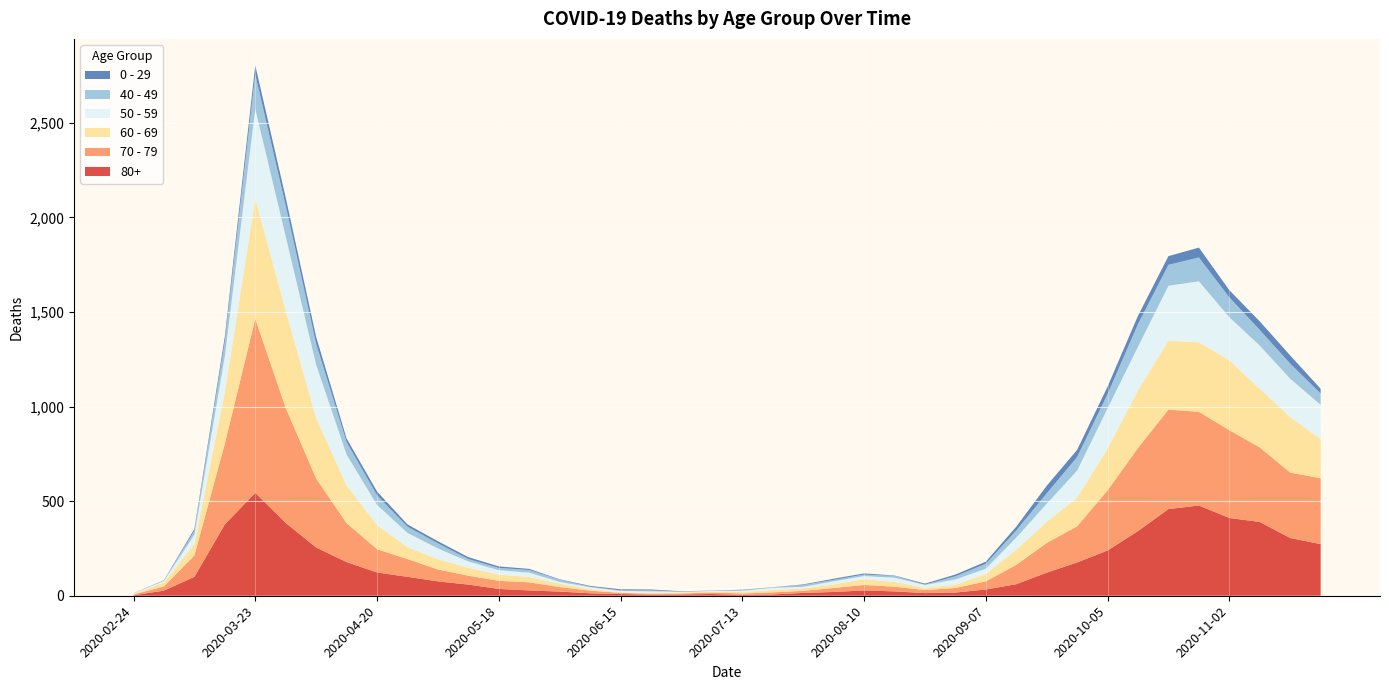

Reading left to right, extract all data points from this chart.

80+: 2020-02-24=3	2020-03-02=27	2020-03-09=100	2020-03-16=377	2020-03-23=544	2020-03-30=385	2020-04-06=255	2020-04-13=178	2020-04-20=123	2020-04-27=100	2020-05-04=76	2020-05-11=59	2020-05-18=36	2020-05-25=28	2020-06-01=22	2020-06-08=13	2020-06-15=9	2020-06-22=6	2020-06-29=7	2020-07-06=9	2020-07-13=5	2020-07-20=7	2020-07-27=15	2020-08-03=20	2020-08-10=28	2020-08-17=23	2020-08-24=14	2020-08-31=17	2020-09-07=33	2020-09-14=61	2020-09-21=122	2020-09-28=176	2020-10-05=239	2020-10-12=342	2020-10-19=458	2020-10-26=477	2020-11-02=411	2020-11-09=390	2020-11-16=305	2020-11-23=273
70 - 79: 2020-02-24=4	2020-03-02=22	2020-03-09=113	2020-03-16=427	2020-03-23=920	2020-03-30=608	2020-04-06=365	2020-04-13=206	2020-04-20=123	2020-04-27=94	2020-05-04=63	2020-05-11=47	2020-05-18=43	2020-05-25=43	2020-06-01=24	2020-06-08=14	2020-06-15=6	2020-06-22=5	2020-06-29=5	2020-07-06=8	2020-07-13=7	2020-07-20=11	2020-07-27=11	2020-08-03=21	2020-08-10=29	2020-08-17=25	2020-08-24=16	2020-08-31=24	2020-09-07=43	2020-09-14=102	2020-09-21=157	2020-09-28=191	2020-10-05=318	2020-10-12=439	2020-10-19=526	2020-10-26=495	2020-11-02=464	2020-11-09=394	2020-11-16=346	2020-11-23=348
60 - 69: 2020-02-24=2	2020-03-02=22	2020-03-09=61	2020-03-16=272	2020-03-23=634	2020-03-30=514	2020-04-06=320	2020-04-13=199	2020-04-20=128	2020-04-27=63	2020-05-04=54	2020-05-11=42	2020-05-18=33	2020-05-25=28	2020-06-01=18	2020-06-08=8	2020-06-15=3	2020-06-22=3	2020-06-29=6	2020-07-06=3	2020-07-13=8	2020-07-20=12	2020-07-27=13	2020-08-03=19	2020-08-10=31	2020-08-17=25	2020-08-24=12	2020-08-31=17	2020-09-07=39	2020-09-14=80	2020-09-21=112	2020-09-28=152	2020-10-05=221	2020-10-12=305	2020-10-19=364	2020-10-26=368	2020-11-02=370	2020-11-09=310	2020-11-16=294	2020-11-23=206
50 - 59: 2020-02-24=3	2020-03-02=7	2020-03-09=48	2020-03-16=190	2020-03-23=475	2020-03-30=392	2020-04-06=281	2020-04-13=163	2020-04-20=106	2020-04-27=75	2020-05-04=57	2020-05-11=33	2020-05-18=23	2020-05-25=23	2020-06-01=9	2020-06-08=10	2020-06-15=8	2020-06-22=9	2020-06-29=3	2020-07-06=5	2020-07-13=6	2020-07-20=12	2020-07-27=8	2020-08-03=16	2020-08-10=16	2020-08-17=22	2020-08-24=15	2020-08-31=28	2020-09-07=28	2020-09-14=64	2020-09-21=95	2020-09-28=142	2020-10-05=212	2020-10-12=230	2020-10-19=290	2020-10-26=322	2020-11-02=227	2020-11-09=228	2020-11-16=202	2020-11-23=182
40 - 49: 2020-02-24=0	2020-03-02=5	2020-03-09=21	2020-03-16=79	2020-03-23=183	2020-03-30=163	2020-04-06=111	2020-04-13=66	2020-04-20=51	2020-04-27=33	2020-05-04=27	2020-05-11=13	2020-05-18=12	2020-05-25=14	2020-06-01=12	2020-06-08=3	2020-06-15=2	2020-06-22=5	2020-06-29=1	2020-07-06=1	2020-07-13=4	2020-07-20=2	2020-07-27=10	2020-08-03=8	2020-08-10=8	2020-08-17=10	2020-08-24=2	2020-08-31=17	2020-09-07=26	2020-09-14=38	2020-09-21=55	2020-09-28=72	2020-10-05=76	2020-10-12=120	2020-10-19=111	2020-10-26=126	2020-11-02=105	2020-11-09=83	2020-11-16=80	2020-11-23=60
0 - 29: 2020-02-24=1	2020-03-02=0	2020-03-09=10	2020-03-16=25	2020-03-23=47	2020-03-30=42	2020-04-06=36	2020-04-13=19	2020-04-20=20	2020-04-27=12	2020-05-04=11	2020-05-11=10	2020-05-18=8	2020-05-25=6	2020-06-01=2	2020-06-08=4	2020-06-15=6	2020-06-22=5	2020-06-29=2	2020-07-06=1	2020-07-13=2	2020-07-20=1	2020-07-27=3	2020-08-03=6	2020-08-10=6	2020-08-17=2	2020-08-24=5	2020-08-31=9	2020-09-07=11	2020-09-14=20	2020-09-21=40	2020-09-28=38	2020-10-05=39	2020-10-12=44	2020-10-19=46	2020-10-26=52	2020-11-02=38	2020-11-09=45	2020-11-16=43	2020-11-23=25